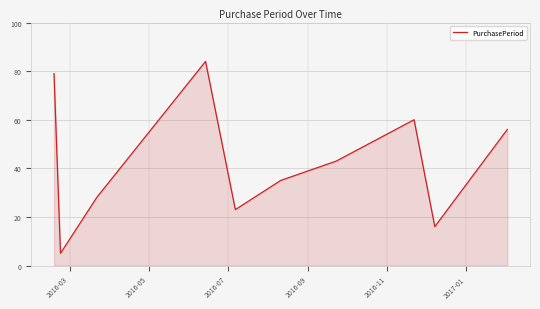

How many series are shown in this chart?

1